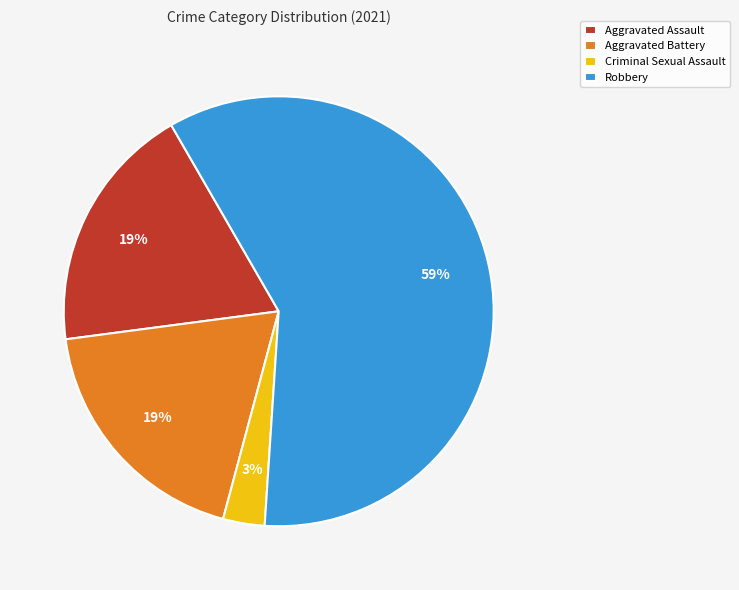

What is the largest slice in the pie chart?

Robbery